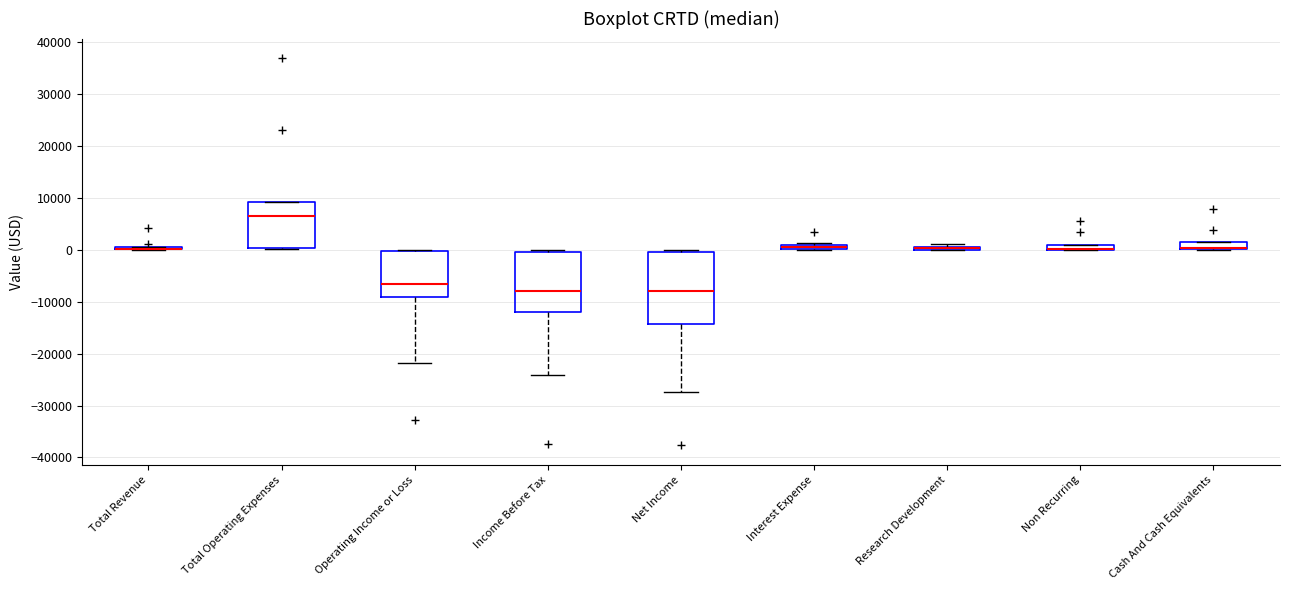

Where is the upper edge of the box for Total Operating Expenses on the y-axis? The values are not printed on the chart, so give them approximately, as read against the axis.

9000